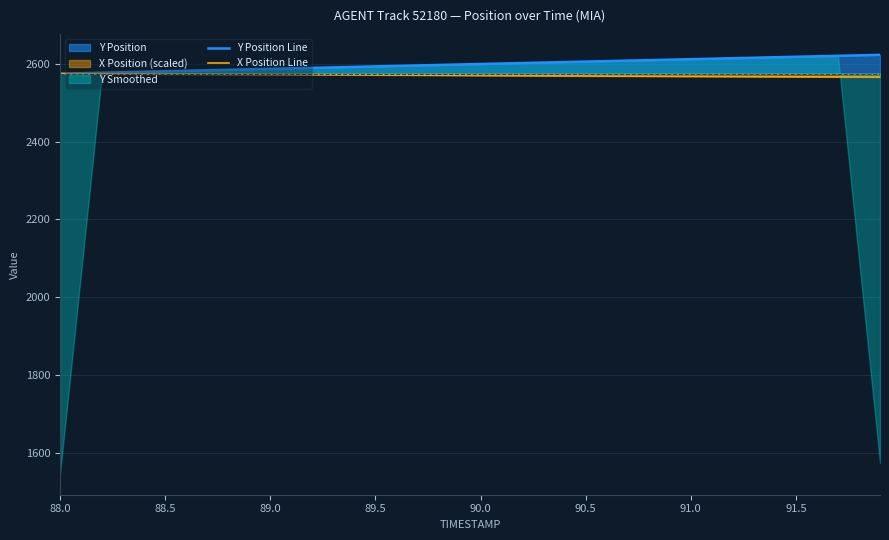

What is the lowest value of the X Position Line series?

2566.2